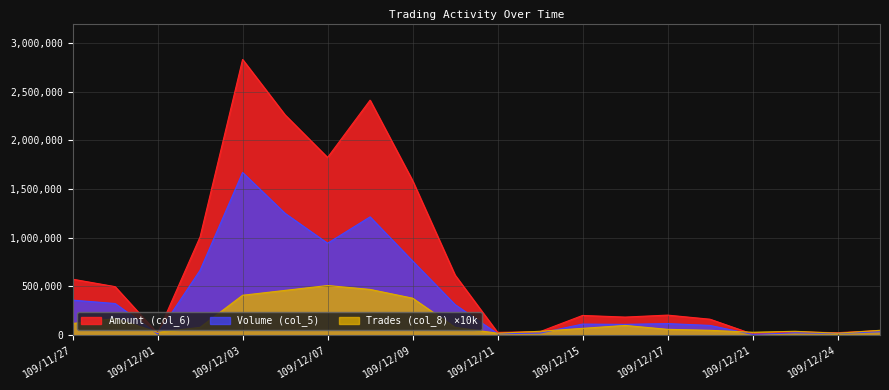

What is the spread (max minus min) of values at 109/12/02?

929910